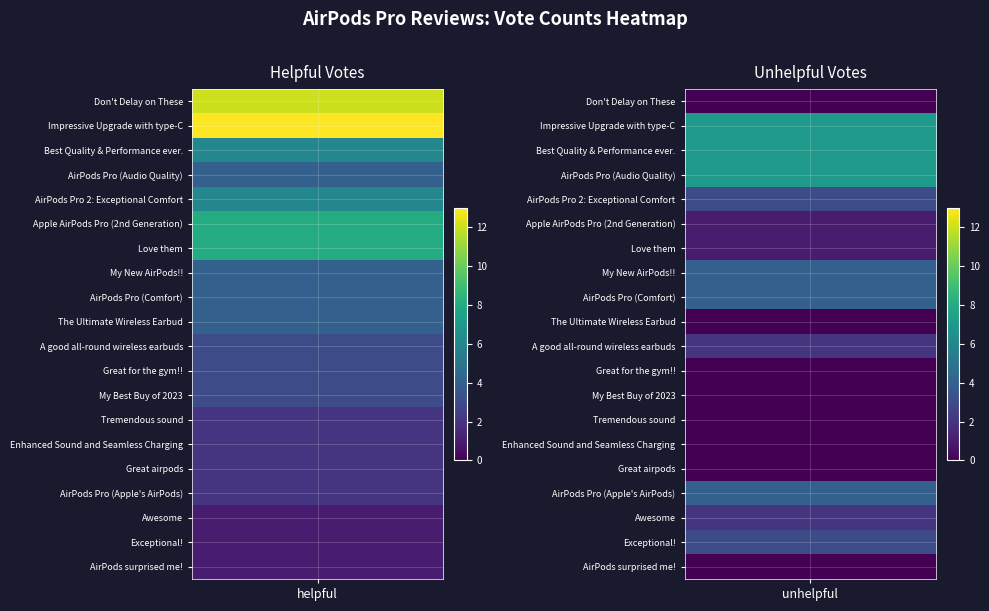

Reading left to right, transcribe all the data shown in this chart.

Don't Delay on These: 12	0
Impressive Upgrade with type-C: 13	7
Best Quality & Performance ever.: 6	7
AirPods Pro (Audio Quality): 4	7
AirPods Pro 2: Exceptional Comfort: 6	3
Apple AirPods Pro (2nd Generation): 8	1
Love them: 8	1
My New AirPods!!: 4	4
AirPods Pro (Comfort): 4	4
The Ultimate Wireless Earbud: 4	0
A good all-round wireless earbuds: 3	2
Great for the gym!!: 3	0
My Best Buy of 2023: 3	0
Tremendous sound: 2	0
Enhanced Sound and Seamless Charging: 2	0
Great airpods: 2	0
AirPods Pro (Apple's AirPods): 2	4
Awesome: 1	2
Exceptional!: 1	3
AirPods surprised me!: 1	0